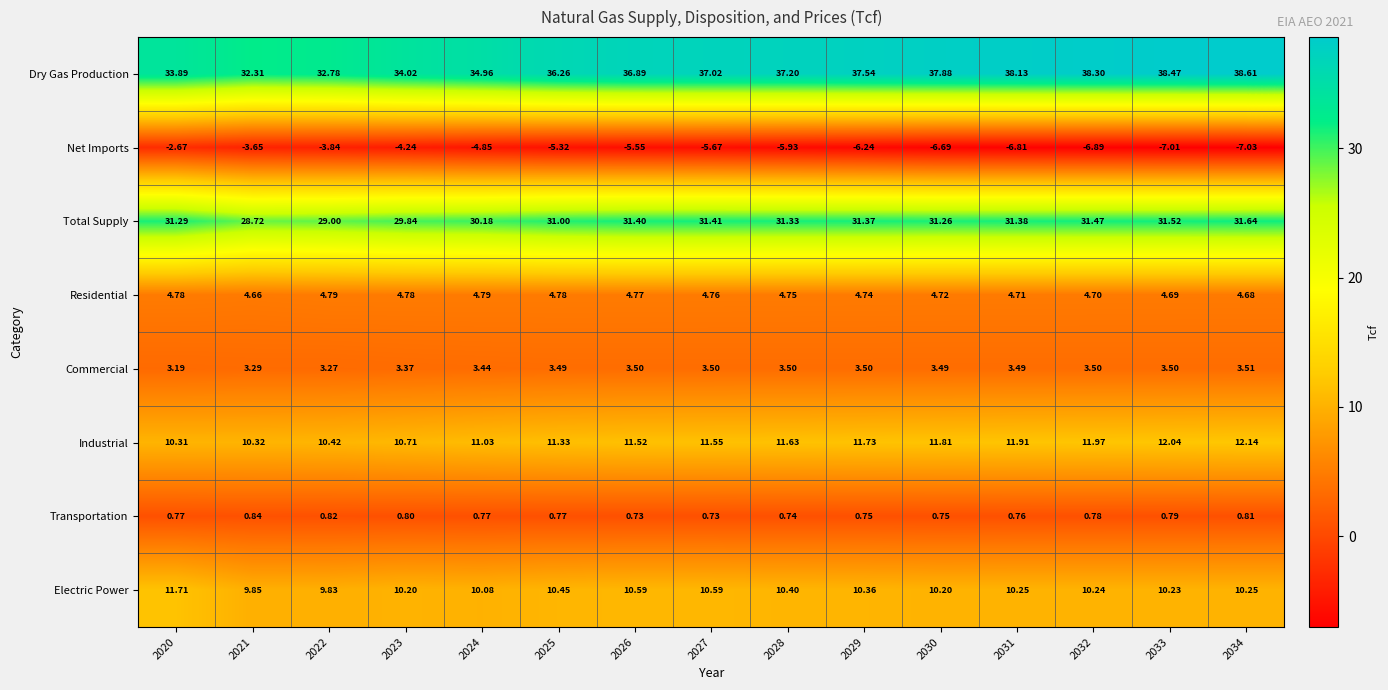

At which category is the sum across all series the highest?

2034